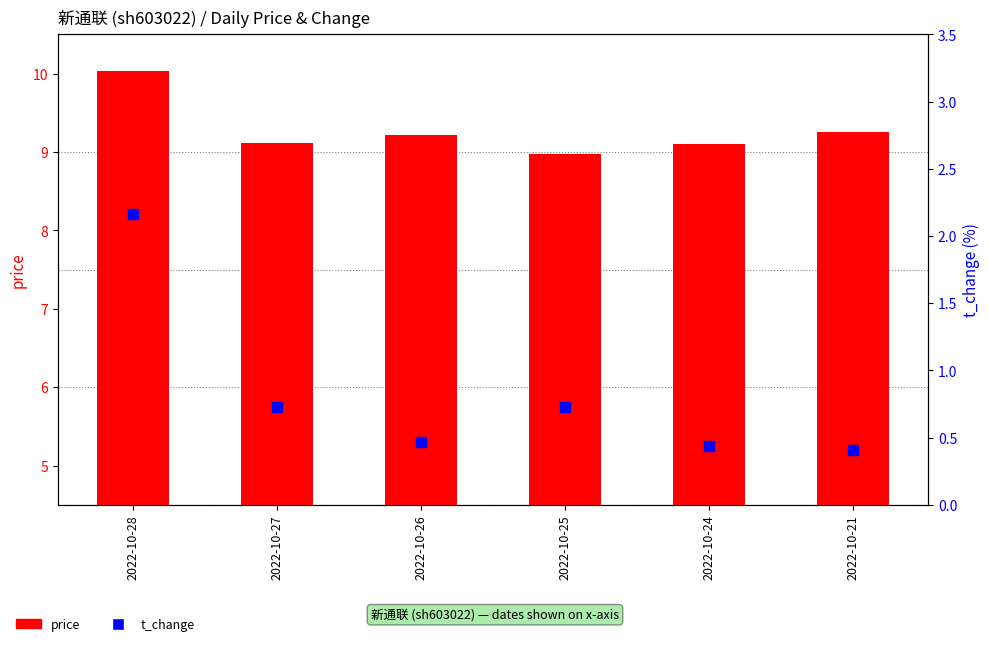

At which category is the sum across all series the highest?

2022-10-28